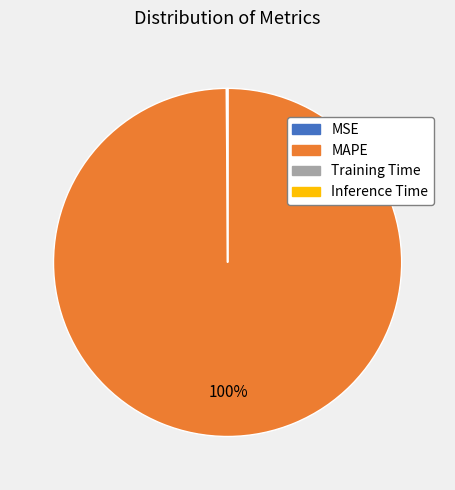

Is MAPE the majority of the pie?

Yes